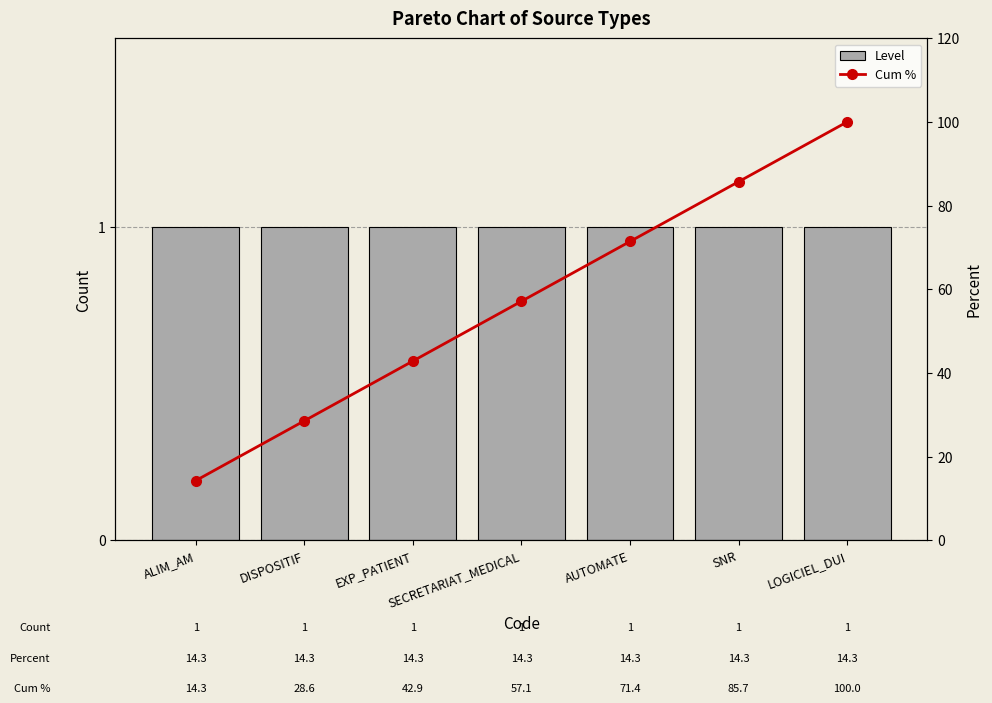

Reading right to left, transcribe all the data shown in this chart.

Level: 1.0	1.0	1.0	1.0	1.0	1.0	1.0
Cum %: 100.0	85.7	71.4	57.1	42.9	28.6	14.3